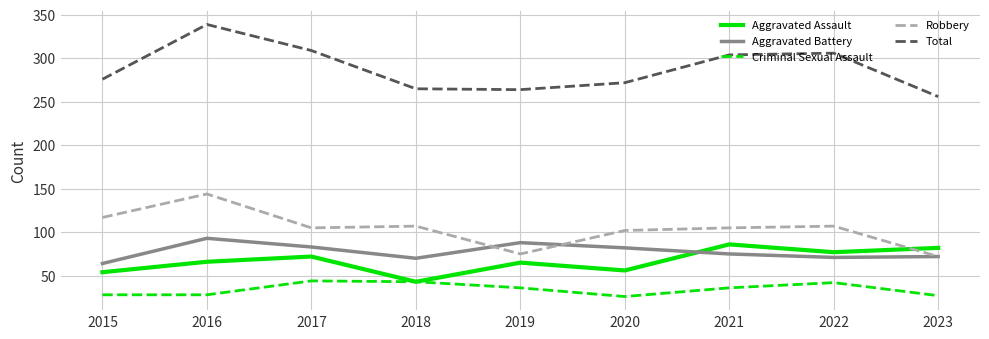

The value of Total at 2020 is 272. True or false?

True